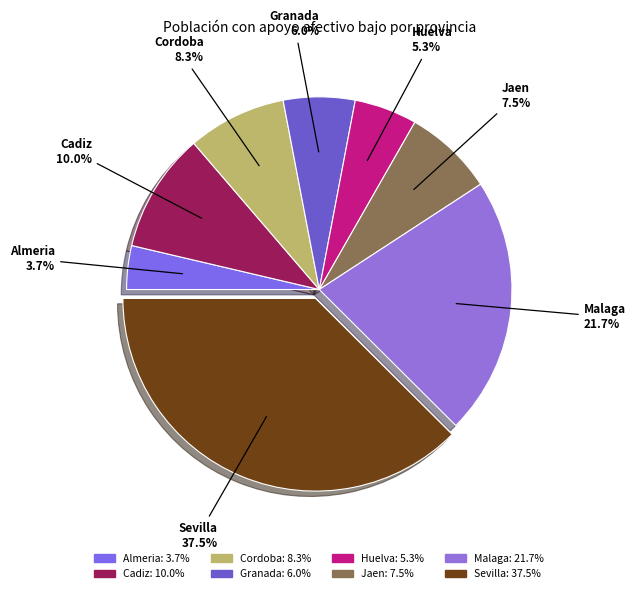

Approximately how many times larger is the value at Granada compared to Huelva?

1.1